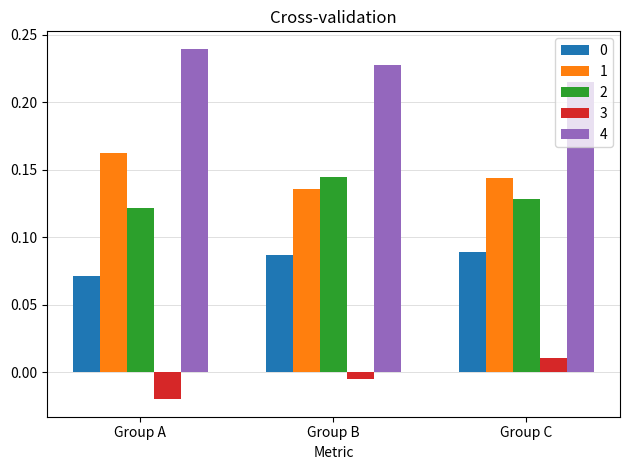

At which label is 0 closest to 0?

Group A